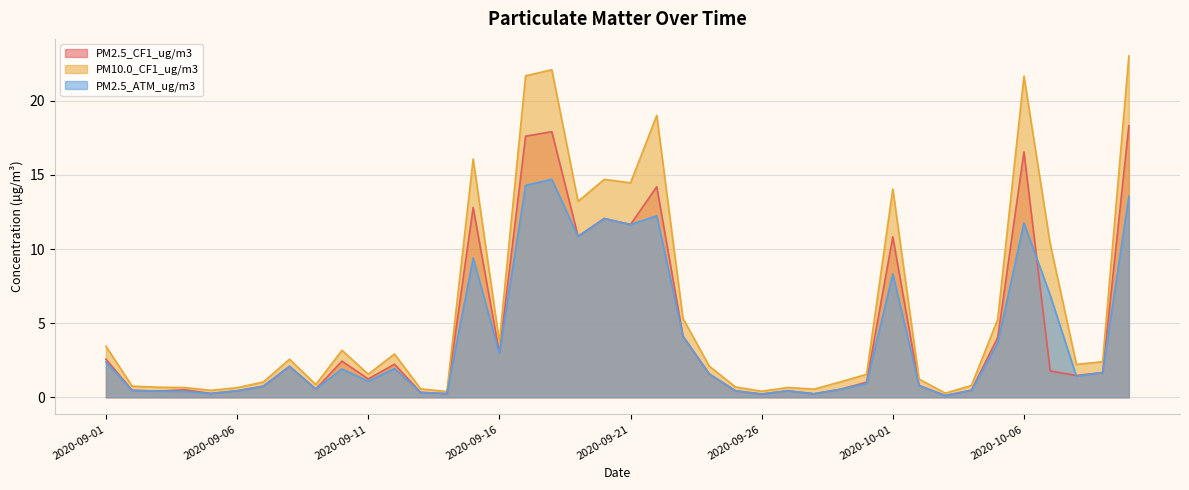

Rank the categories by PM10.0_CF1_ug/m3 value from highest to lowest.

2020-10-10, 2020-09-18, 2020-09-17, 2020-10-06, 2020-09-22, 2020-09-15, 2020-09-20, 2020-09-21, 2020-10-01, 2020-09-19, 2020-10-07, 2020-09-23, 2020-10-05, 2020-09-16, 2020-09-01, 2020-09-10, 2020-09-12, 2020-09-08, 2020-10-09, 2020-10-08, 2020-09-24, 2020-09-11, 2020-09-30, 2020-10-02, 2020-09-29, 2020-09-07, 2020-09-09, 2020-10-04, 2020-09-02, 2020-09-25, 2020-09-03, 2020-09-04, 2020-09-27, 2020-09-06, 2020-09-13, 2020-09-28, 2020-09-05, 2020-09-26, 2020-09-14, 2020-10-03